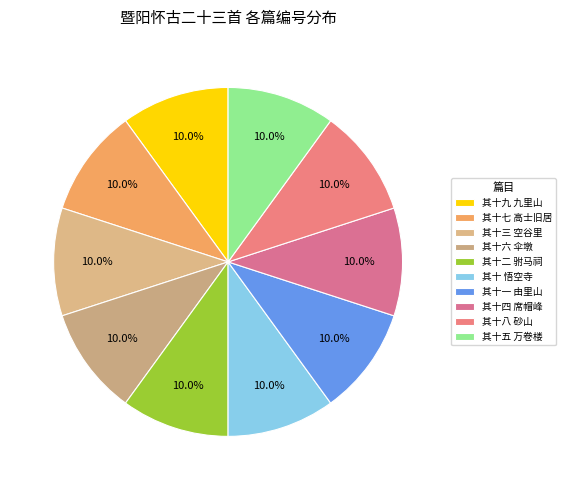

How many slices are in this pie chart?

10